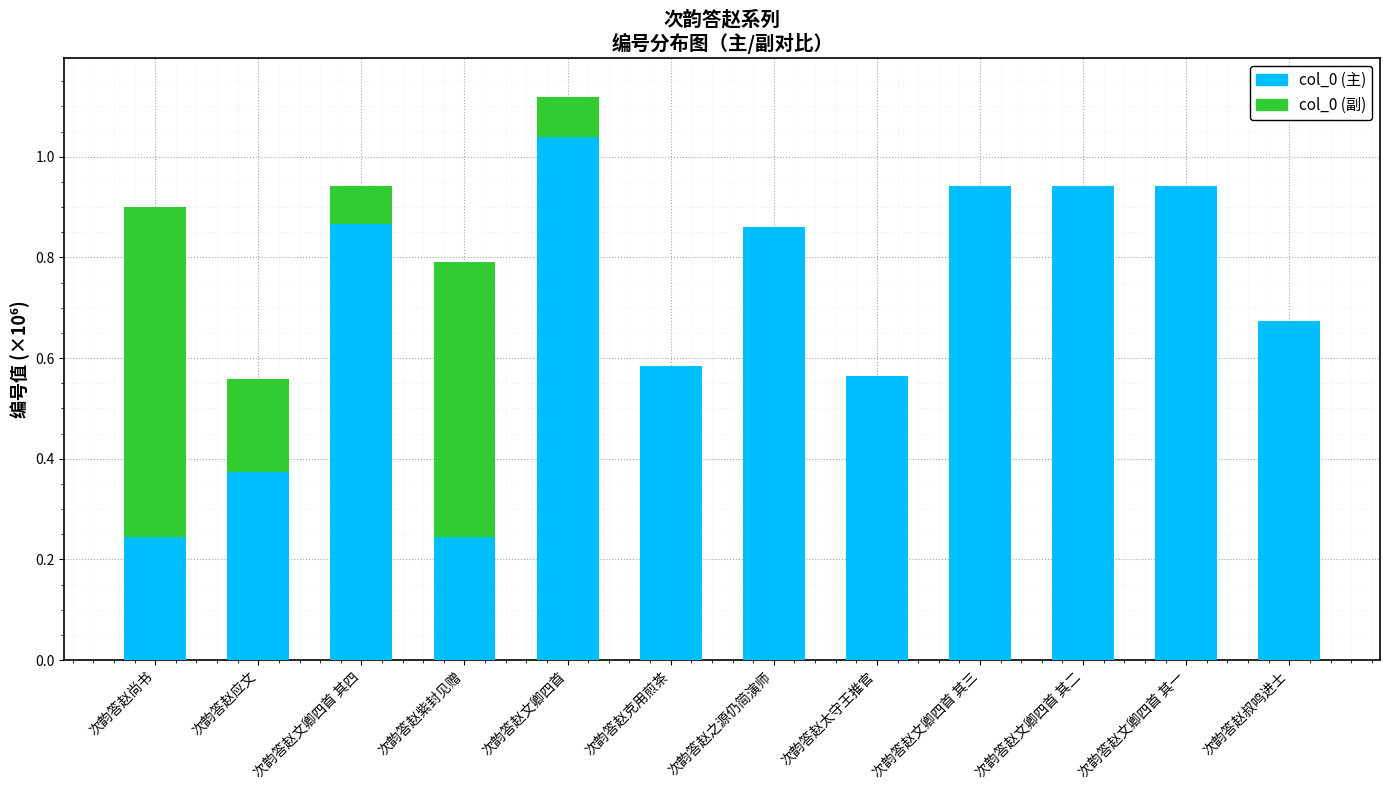

Is the value of col_0 (副) at 次韵答赵文卿四首 其一 greater than the value of col_0 (主) at 次韵答赵之源仍简演师?

No